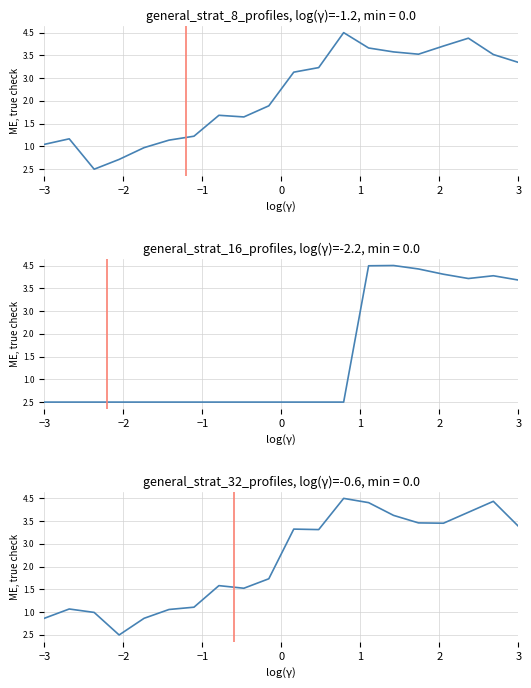

The value of High at 7 is 2.9. True or false?

False